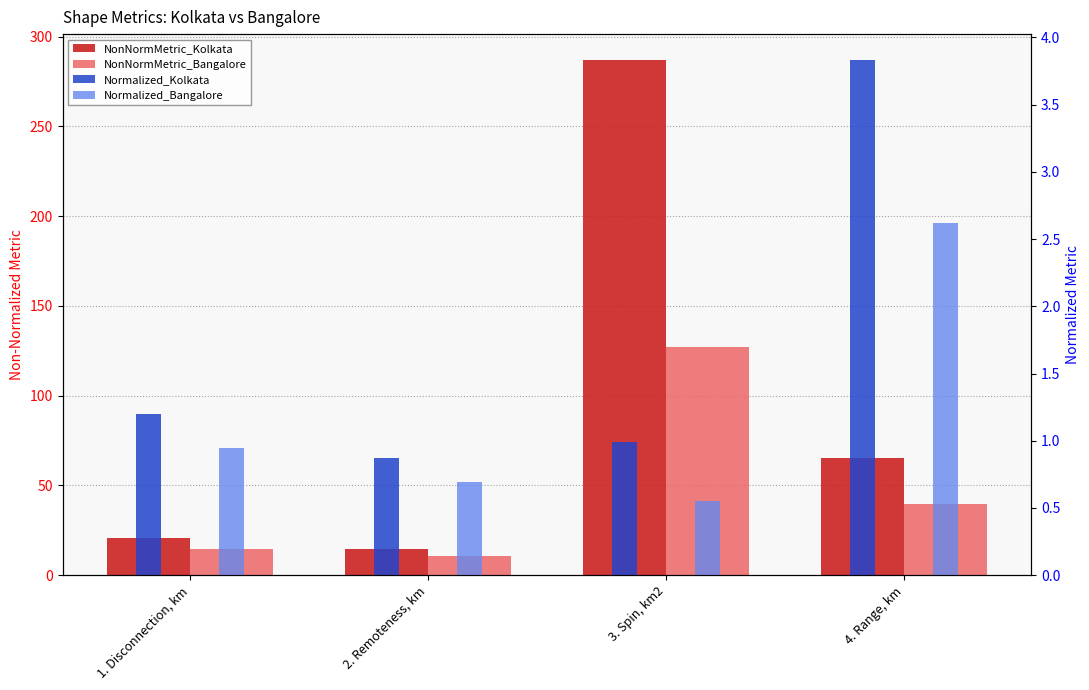

What is the average value of the Normalized_Kolkata series?

1.7